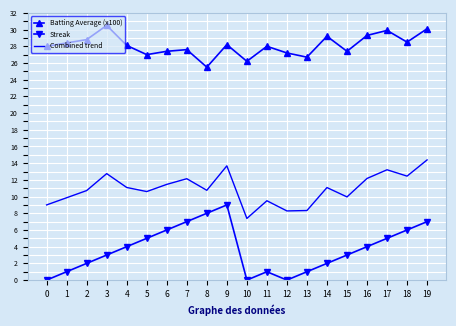

What is the total value across all series at 15?

40.4